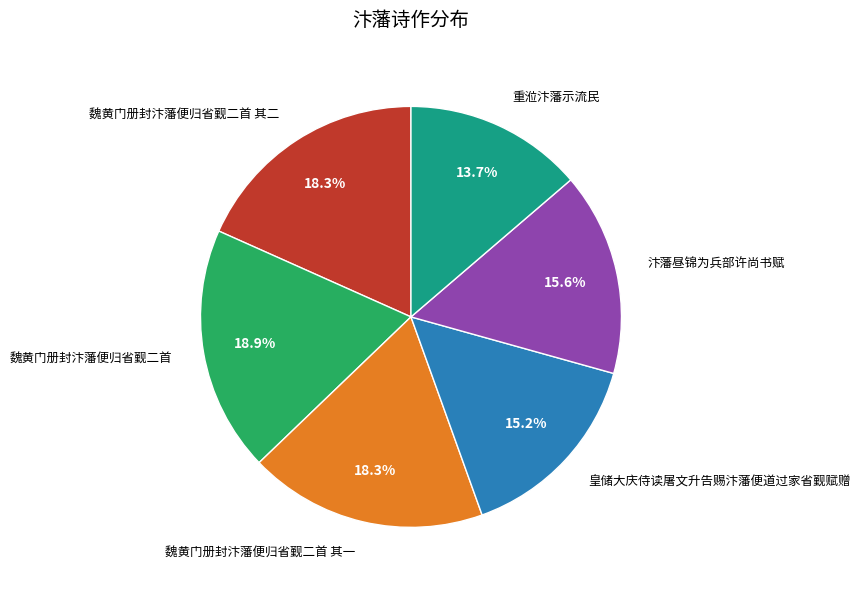

To the nearest percent, what is the average slice percentage?

17%